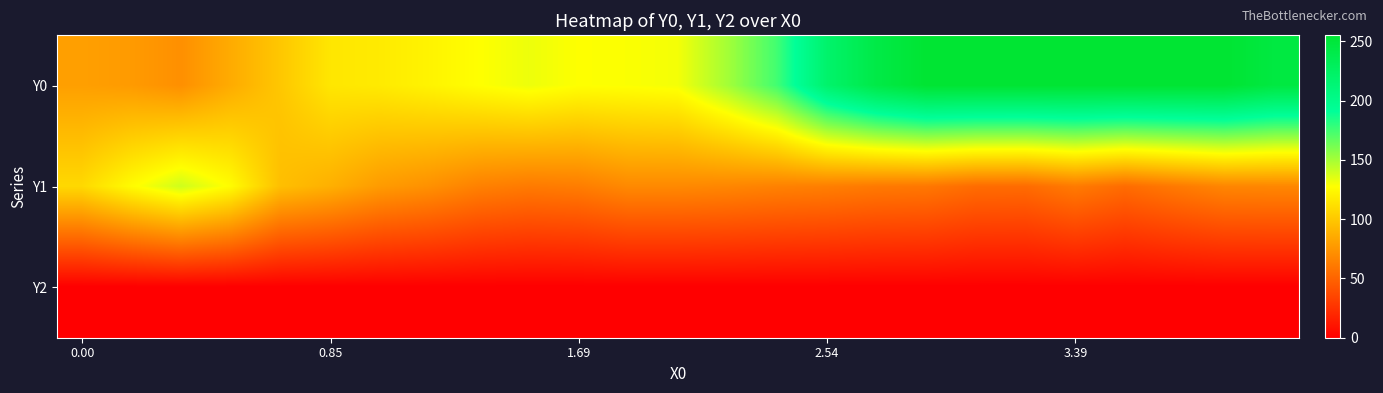

Count the number of categories in the chart.

25